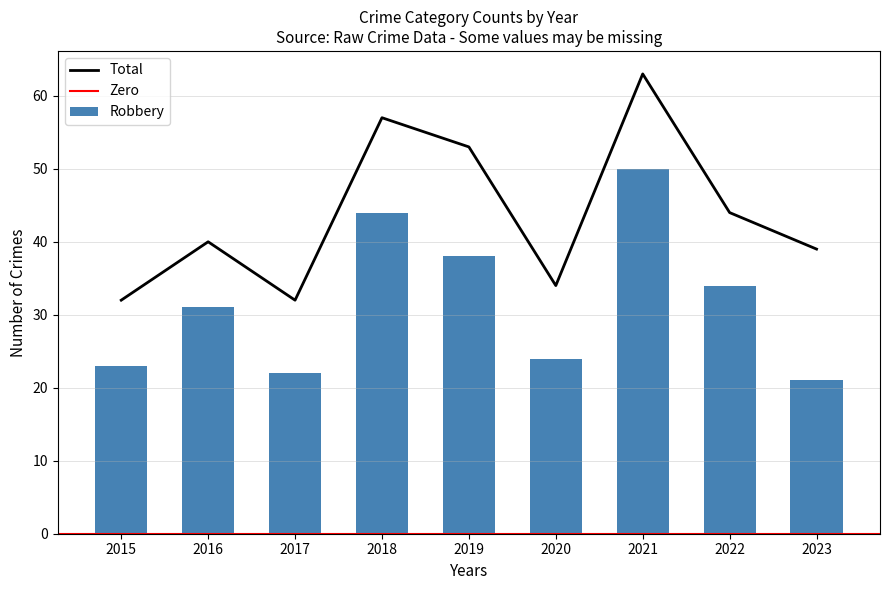

What is the lowest value of the Total series?

32